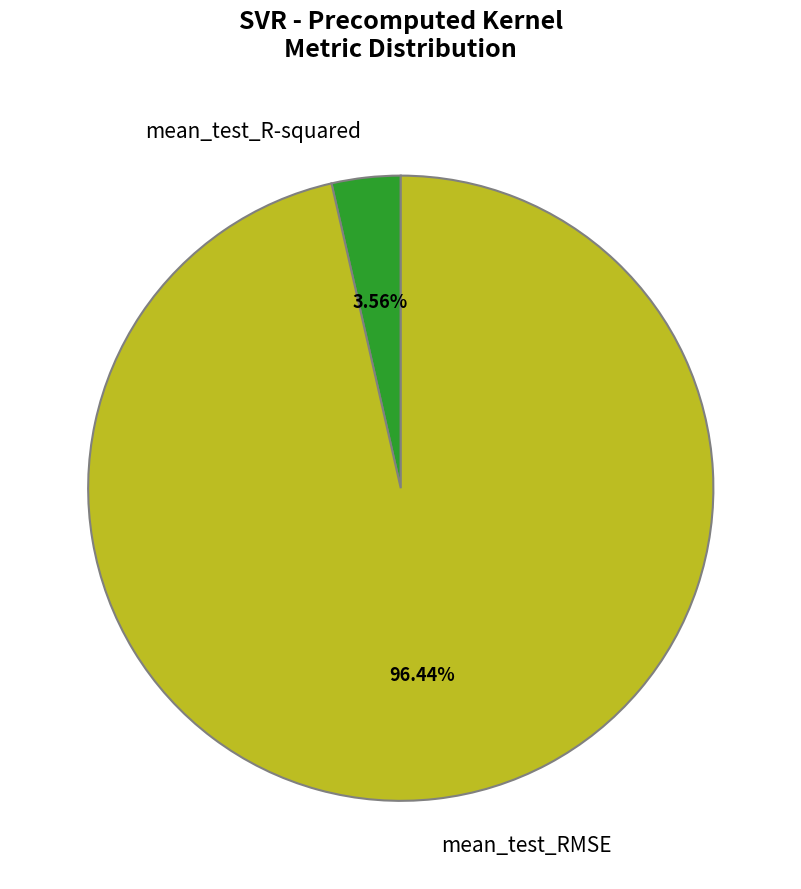

To the nearest percent, what is the difference between the mean_test_R-squared and mean_test_RMSE slice percentages?

93%